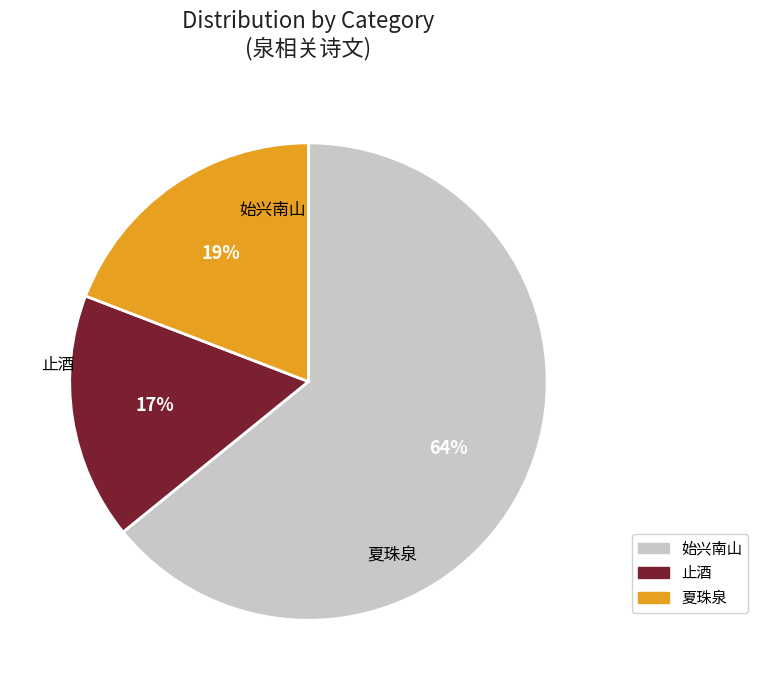

To the nearest percent, what is the average slice percentage?

33%